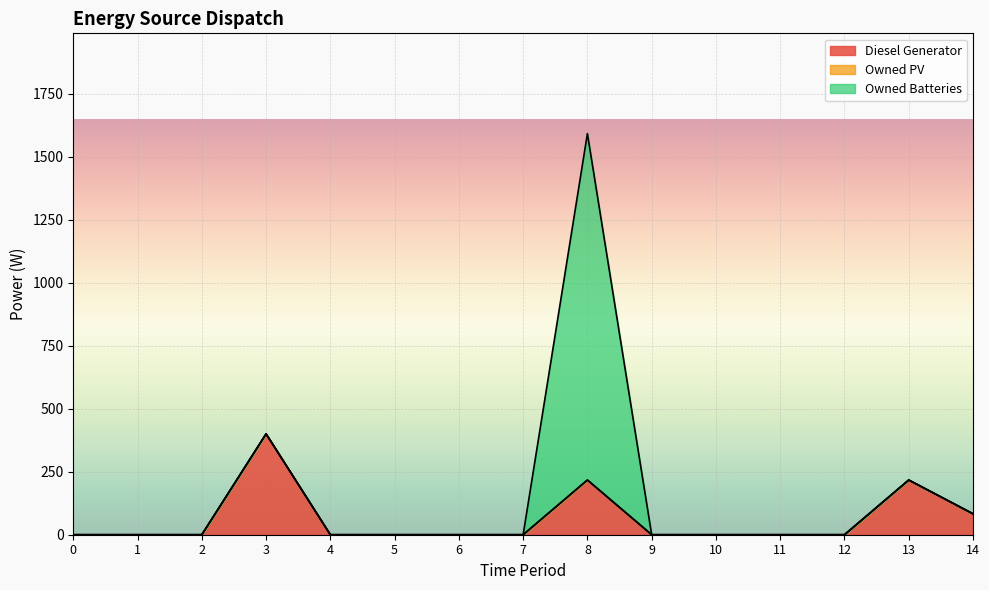

True or false: Diesel Generator and Owned PV cross at least once.

False